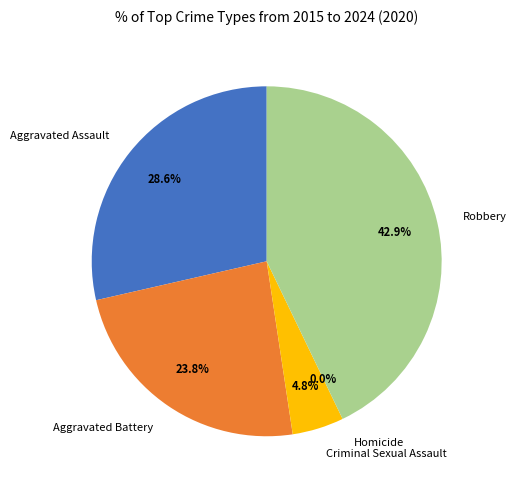

Is there a majority slice in this chart?

No